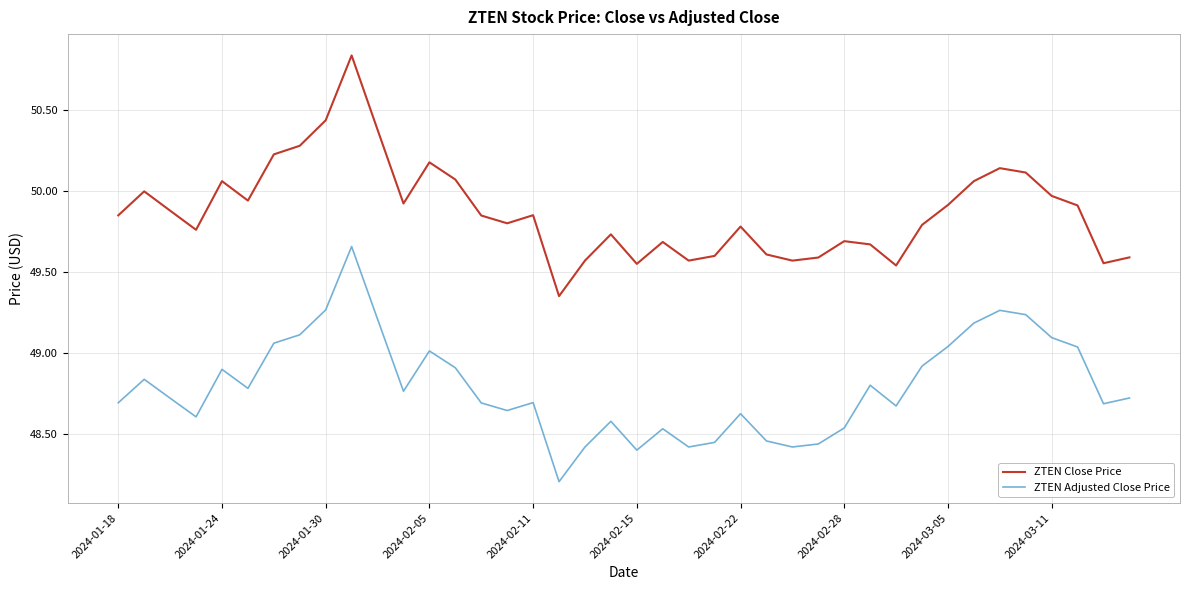

Which series has the largest total across all categories?

ZTEN Close Price